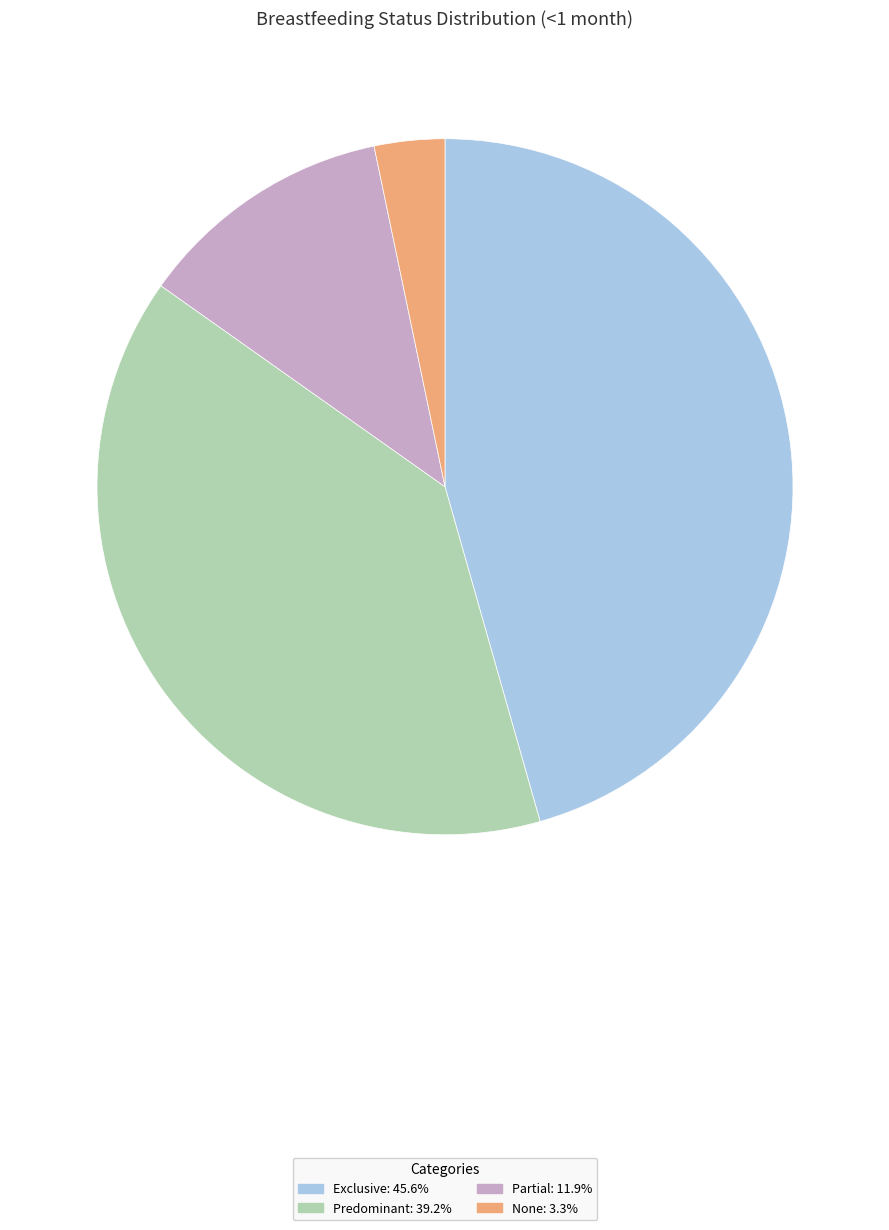

Do Predominant and None together represent more than half of the pie?

No